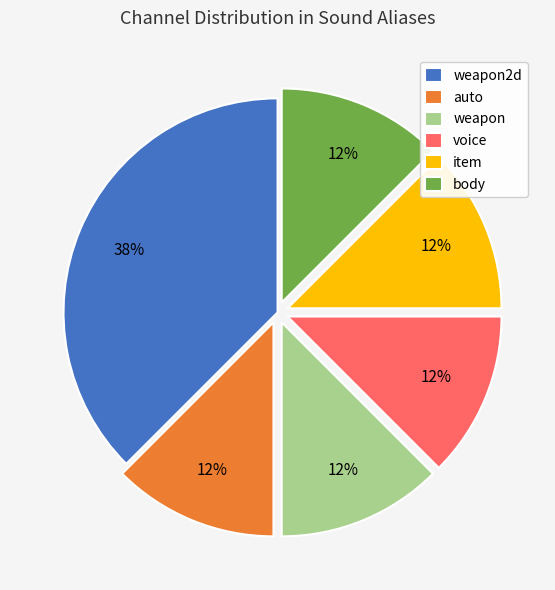

Which slice is the largest?

weapon2d